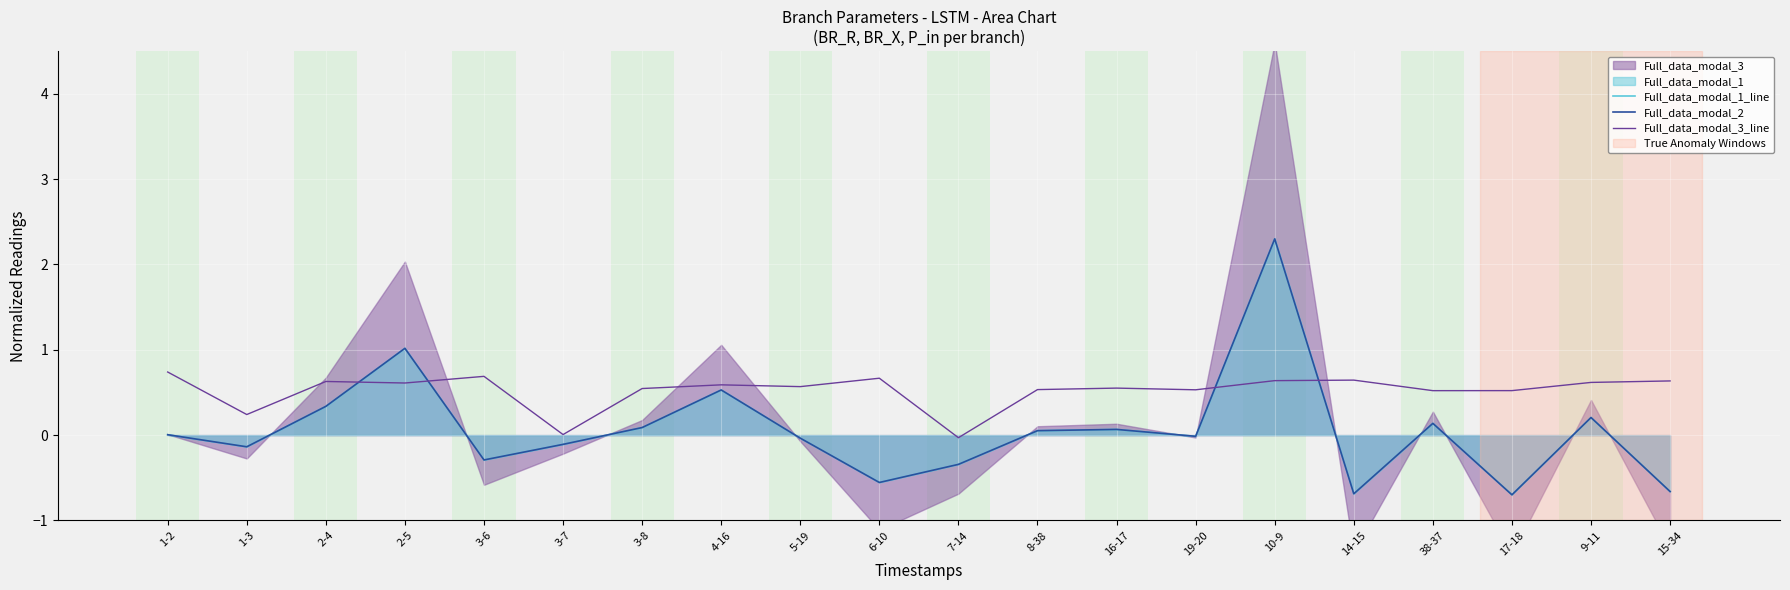

Between which two adjacent categories do Full_data_modal_1_line and Full_data_modal_3_line first intersect?

2-4 and 2-5